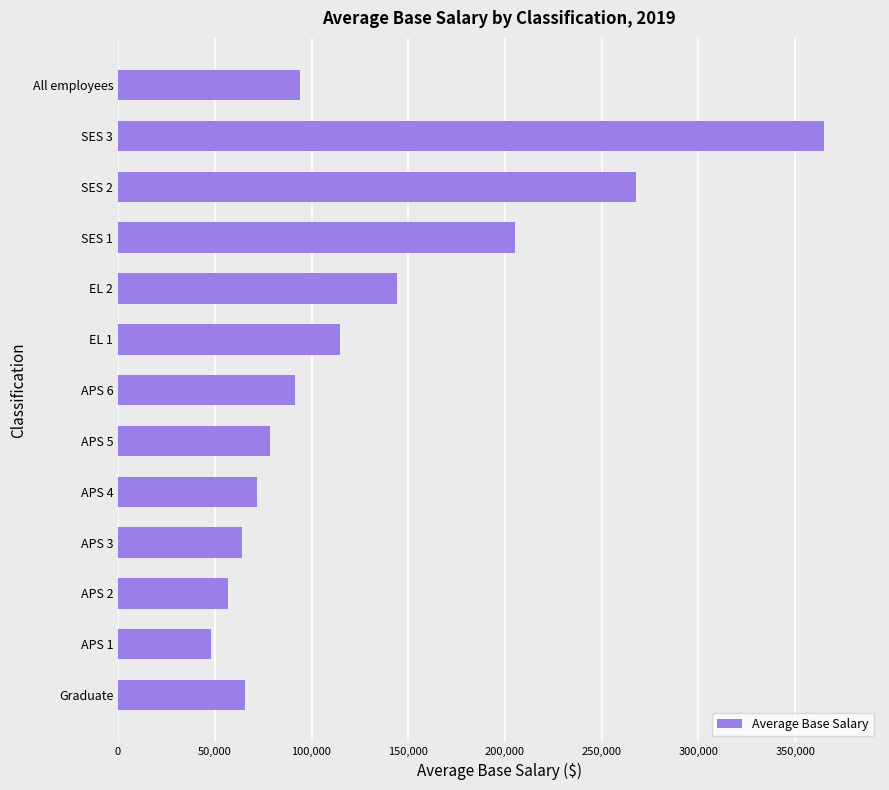

Which has a higher value, Graduate or EL 2?

EL 2